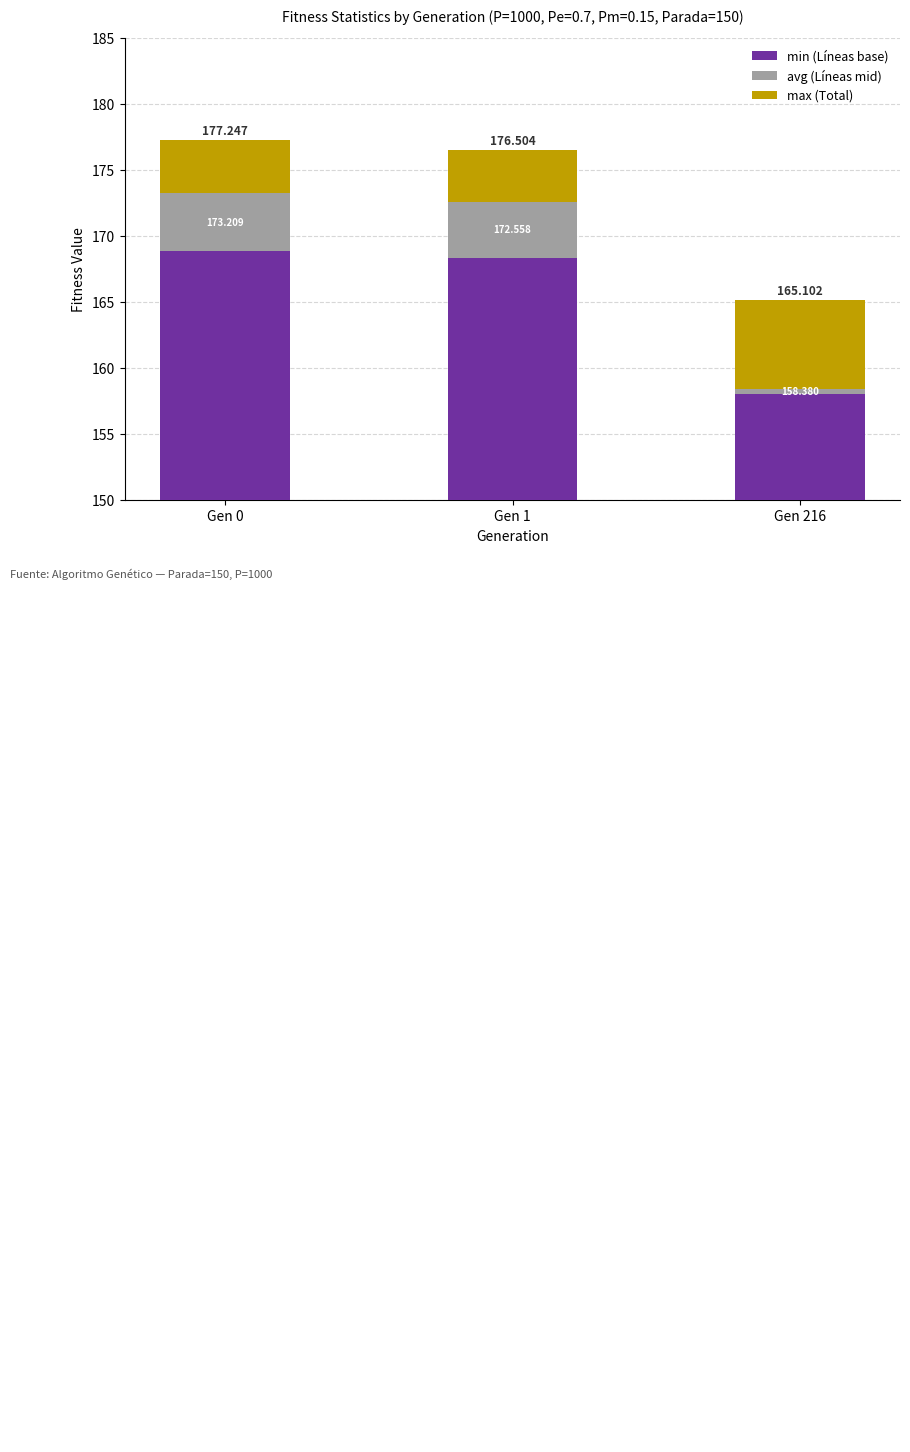

Which label corresponds to the smallest value in the chart?

Gen 216